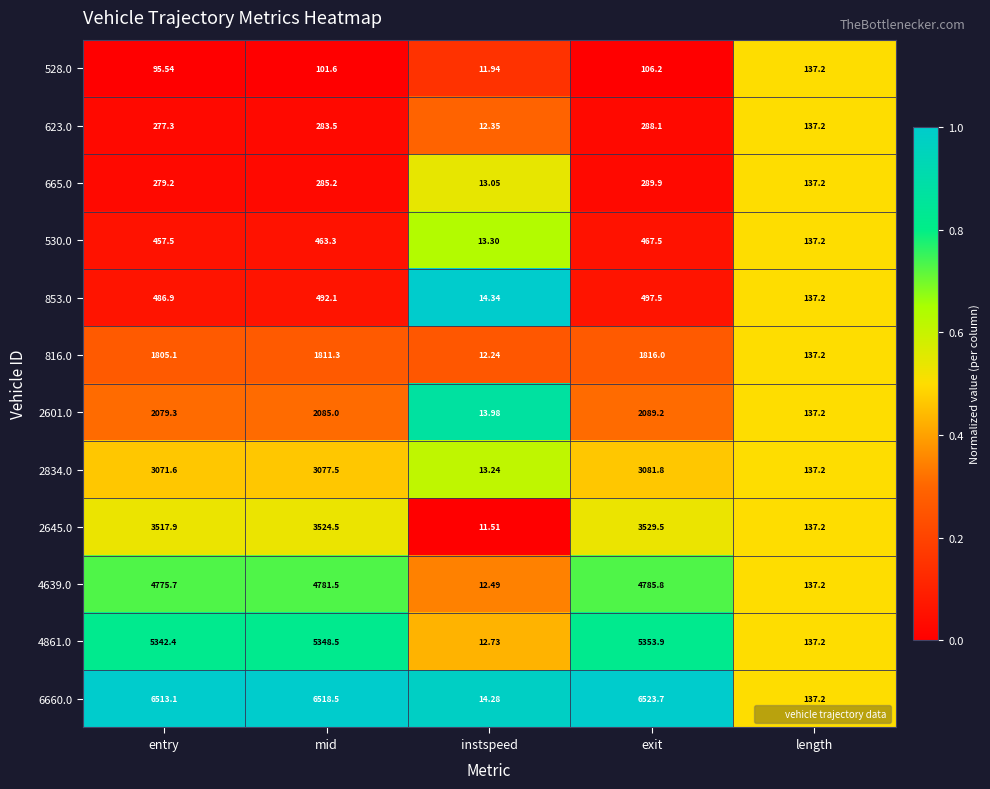

Is the value of 4861.0 at instspeed greater than the value of 2601.0 at exit?

No